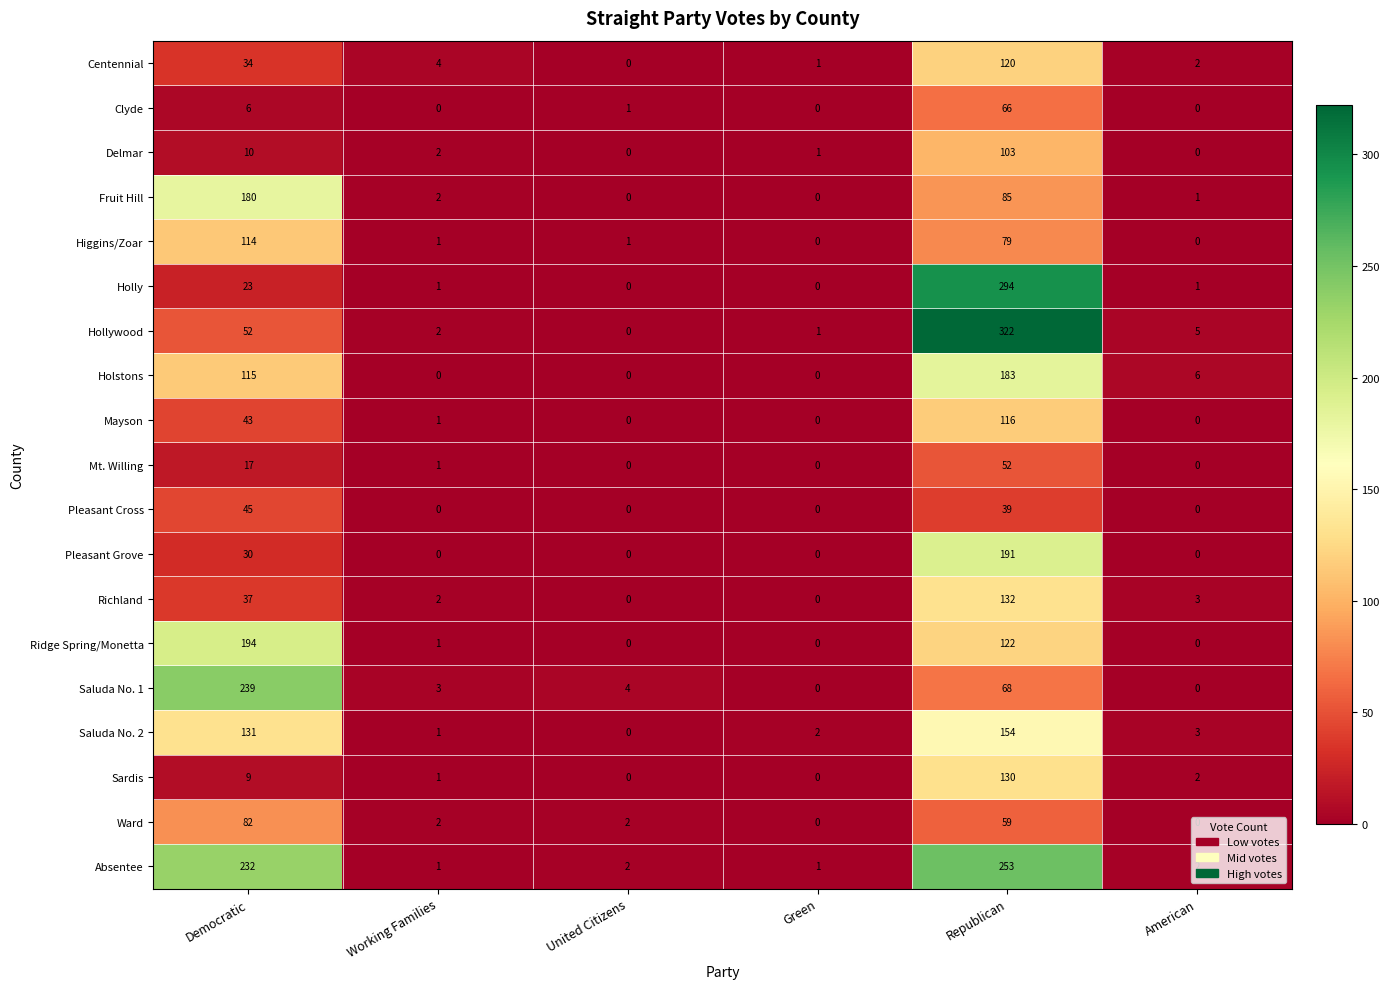

What is the difference between the second highest and minimum values in the Ridge Spring/Monetta series?

122